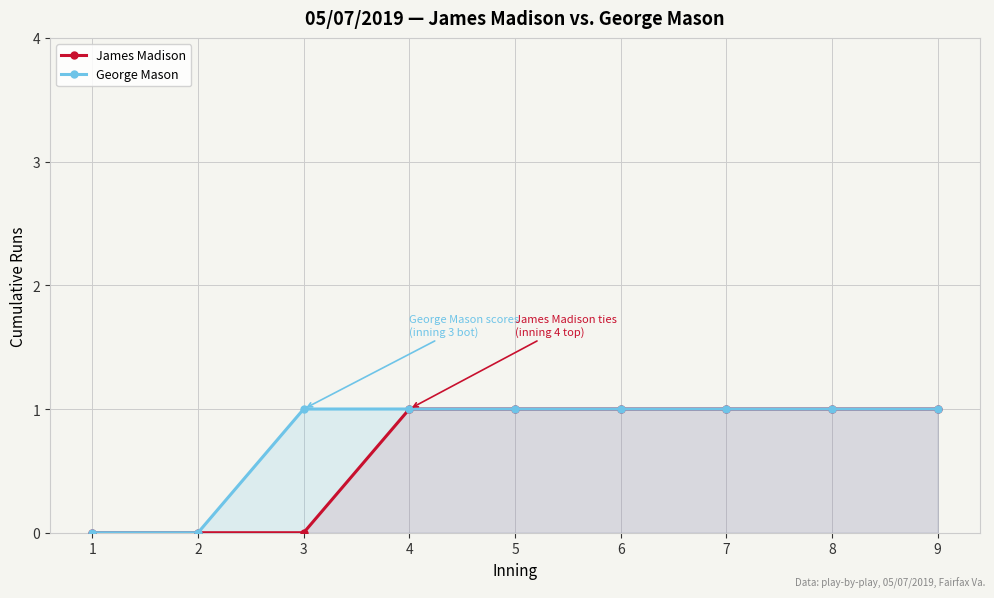

What is the sum of the George Mason values at 4 and 5?

2